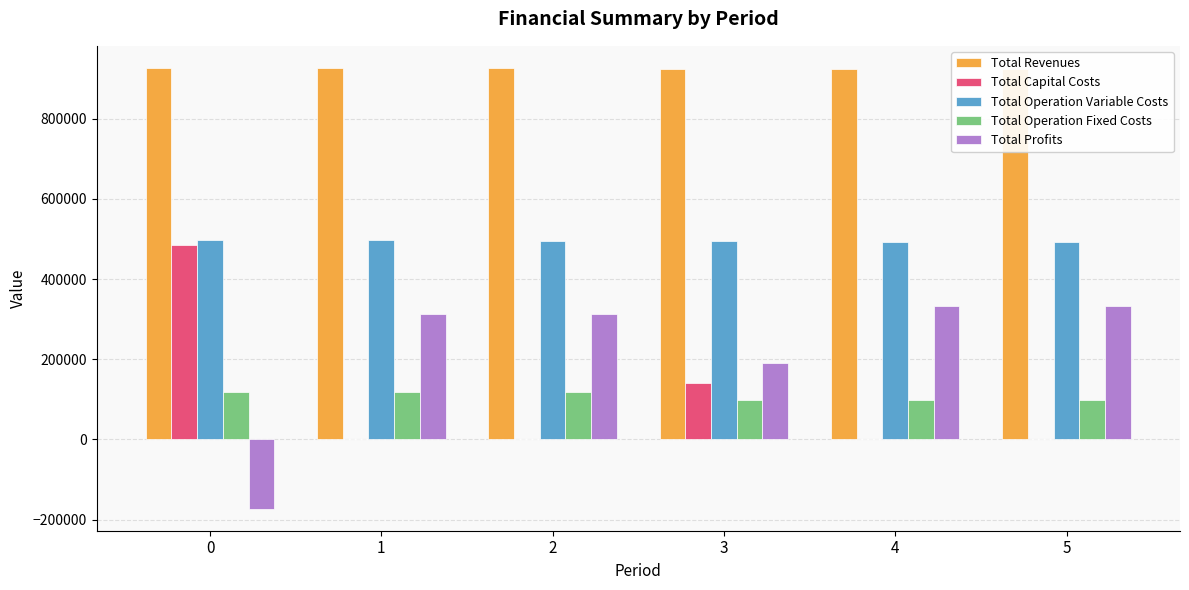

The value of Total Operation Variable Costs at 1 is 795117.2. True or false?

False